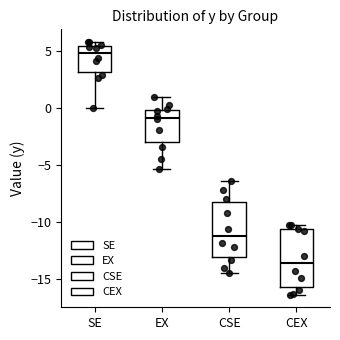

Where does the lower whisker of the box for SE end on the y-axis? The values are not printed on the chart, so give them approximately, as read against the axis.

0.0